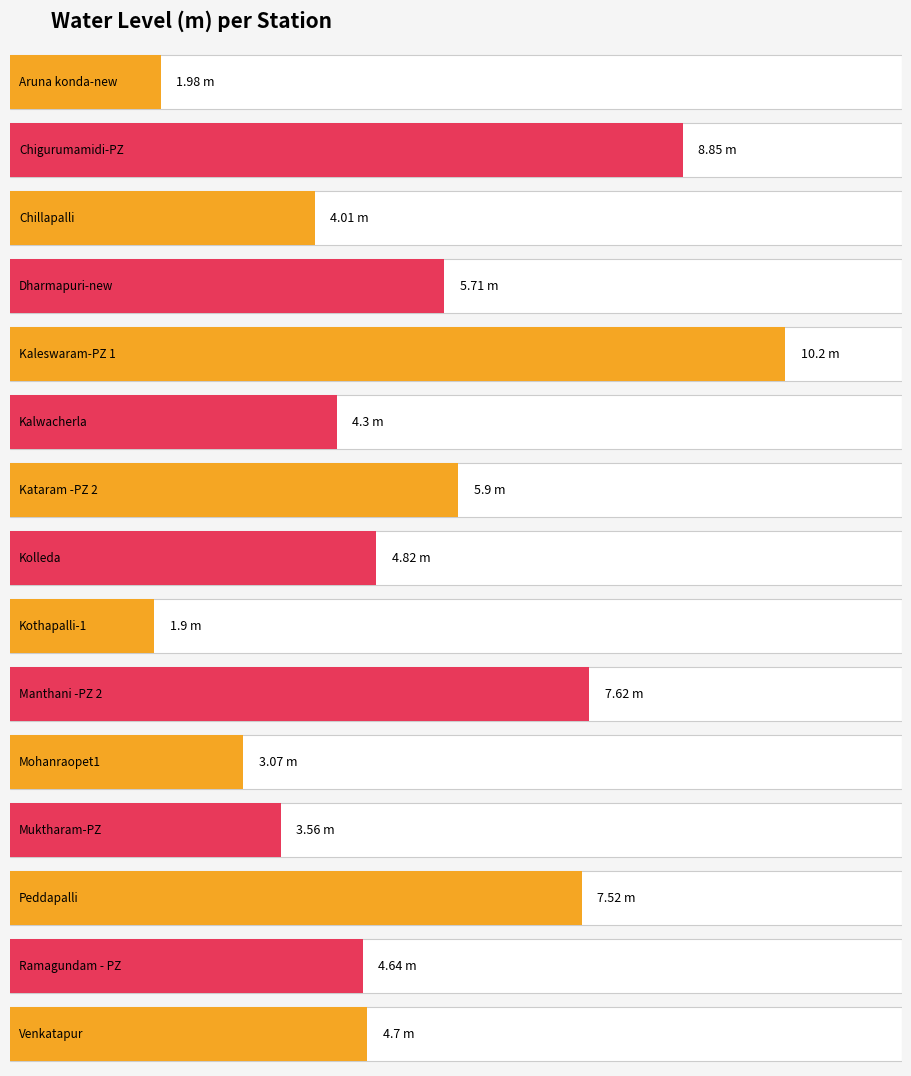

At which category does the chart reach its minimum across all series?

Kothapalli-1